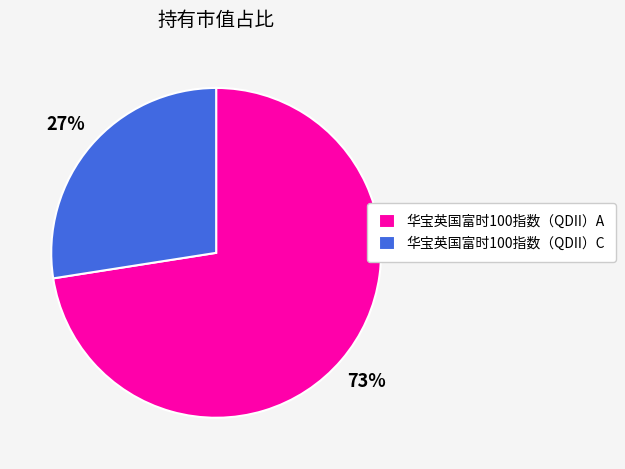

How many slices are in this pie chart?

2